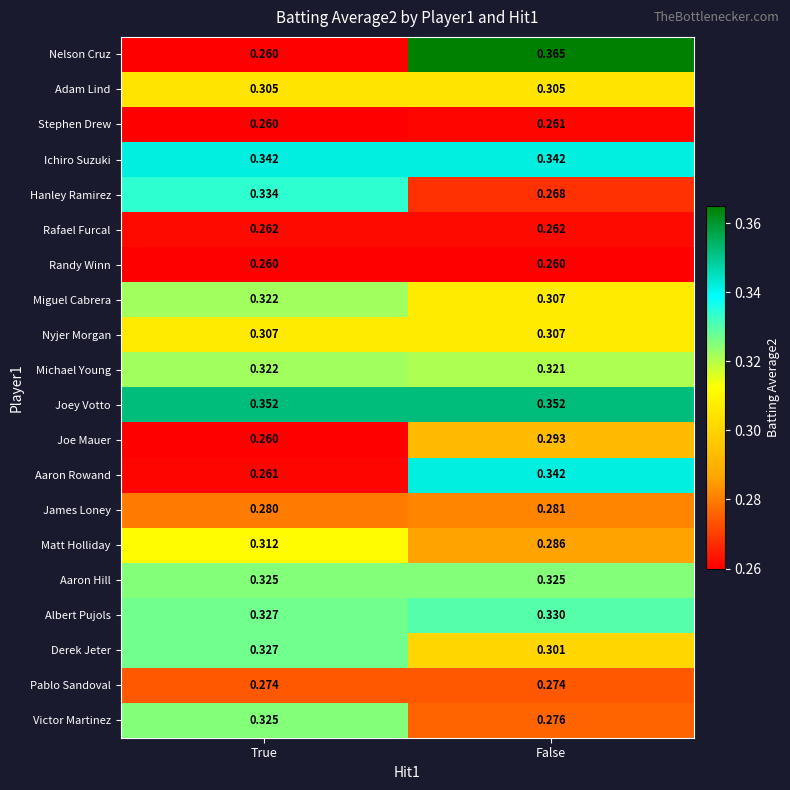

At which category is the sum across all series the highest?

False